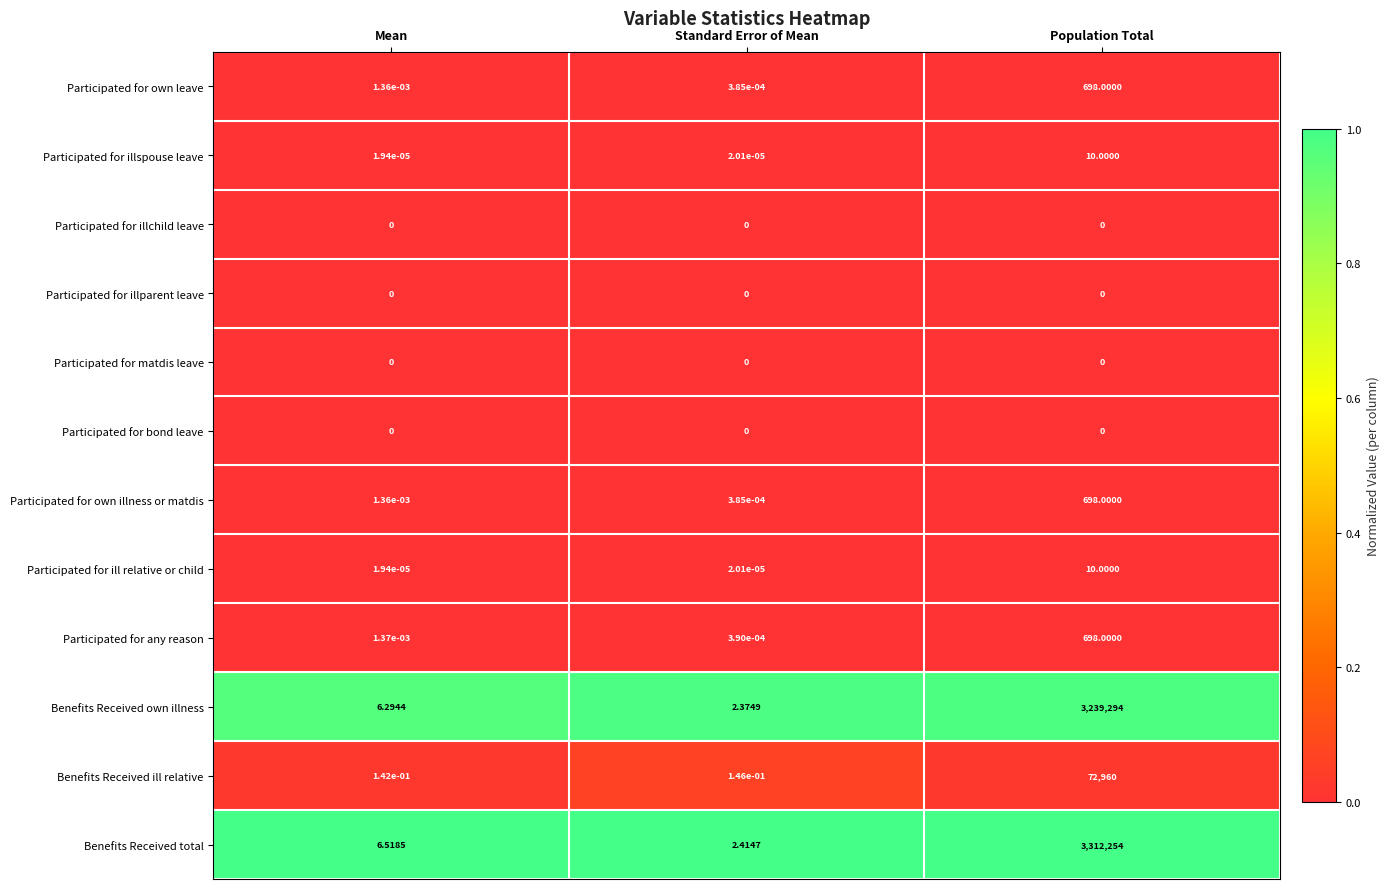

List the labels in order of Benefits Received ill relative value, smallest first.

Mean, Standard Error of Mean, Population Total